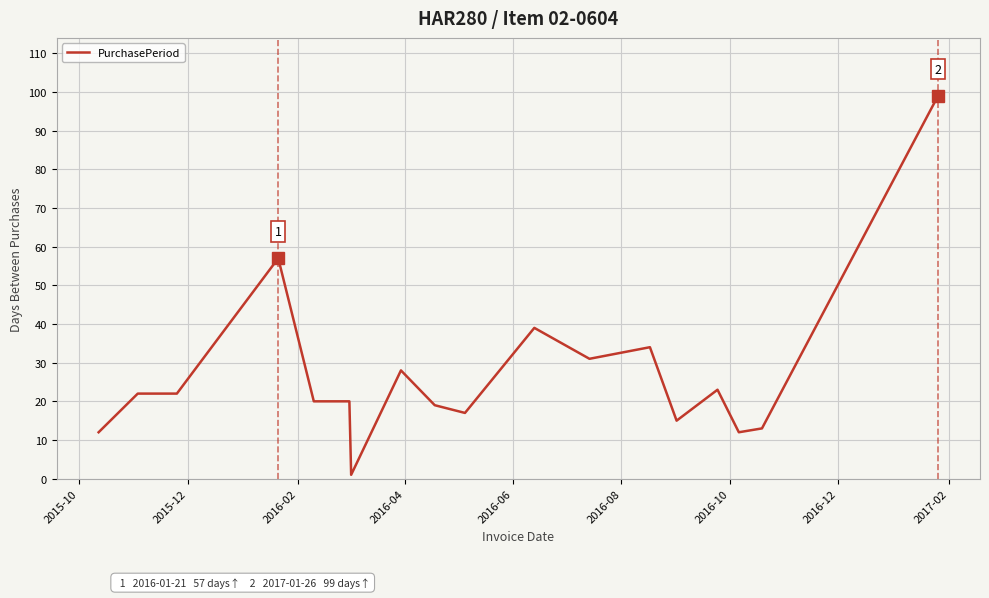

What is the greatest value displayed?

99